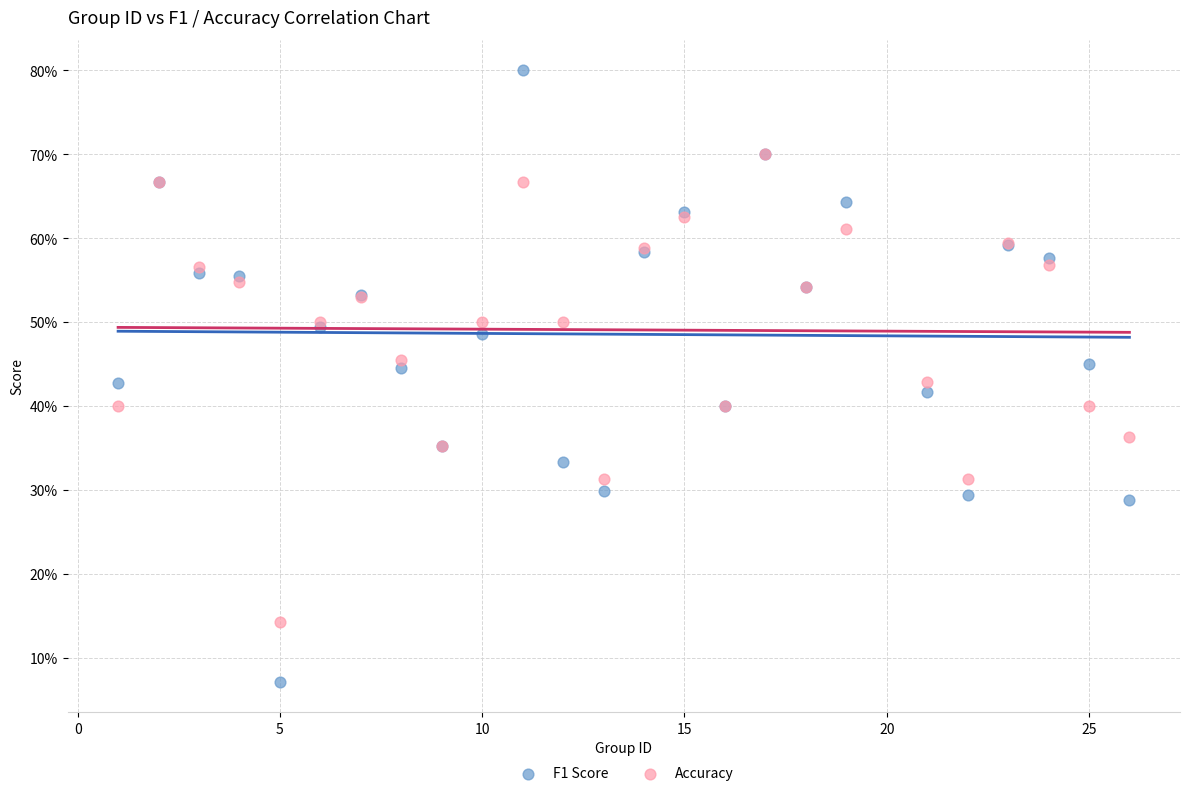

Which series has the largest Y range (max minus min)?

F1 Score